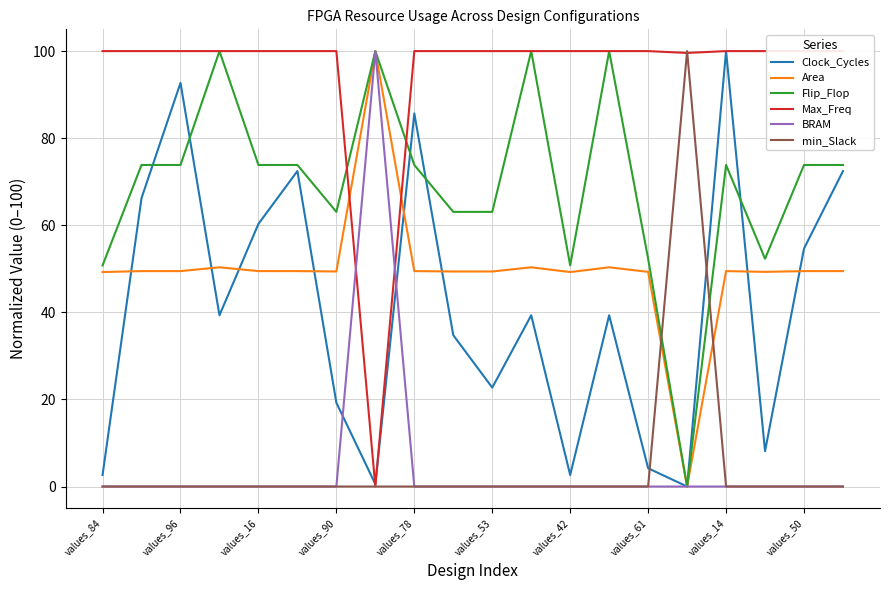

True or false: Max_Freq has a value of 100.0 at 11.

True